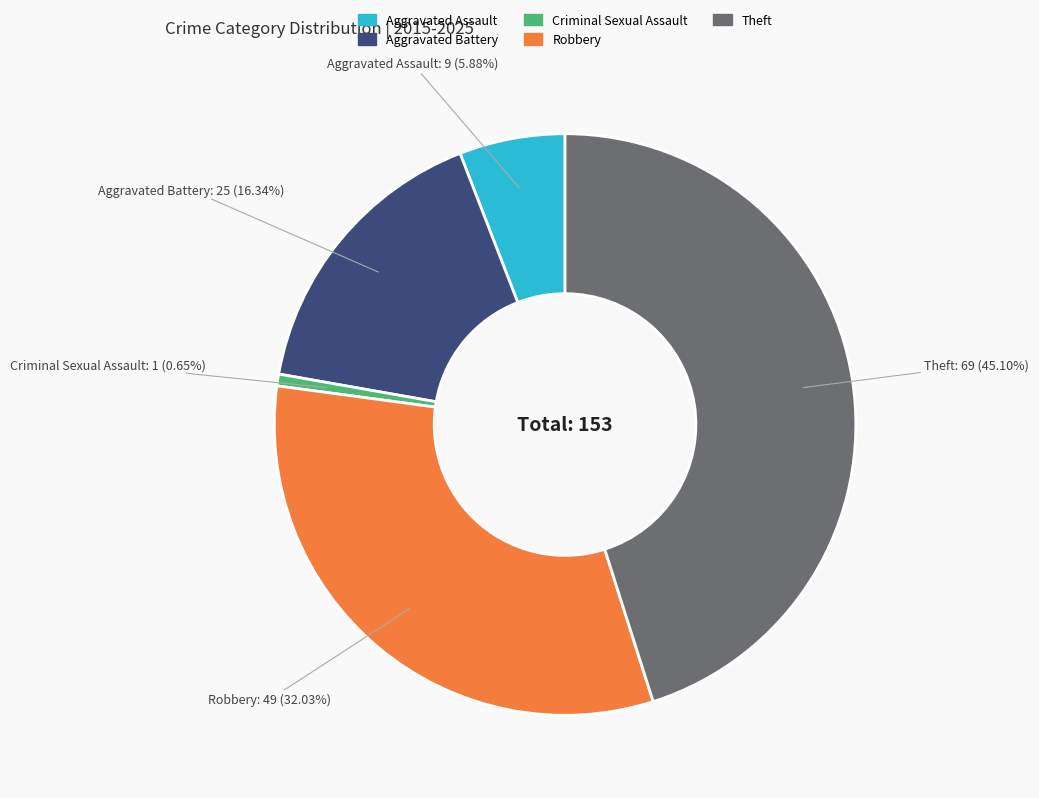

Rank the categories by value from lowest to highest.

Criminal Sexual Assault, Aggravated Assault, Aggravated Battery, Robbery, Theft